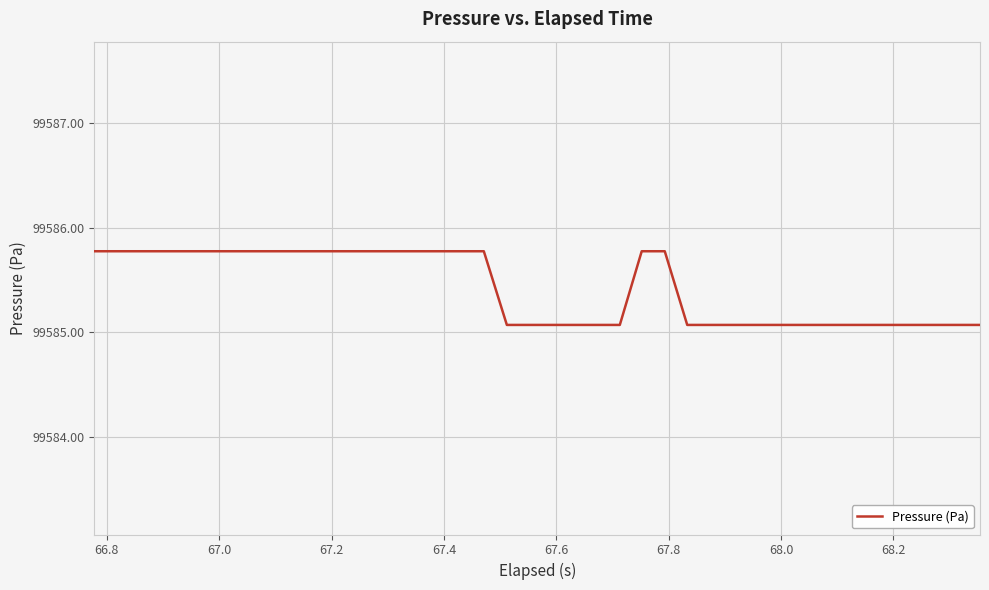

What is the difference between the maximum and minimum values?

0.7